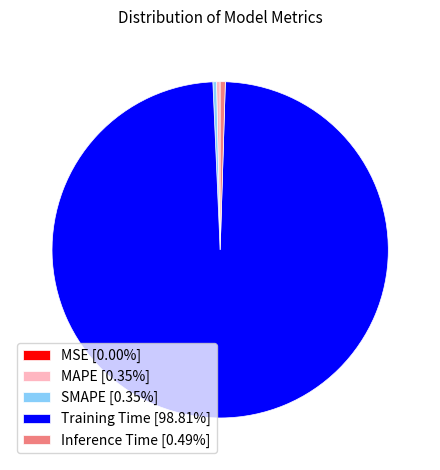

Which category accounts for the majority?

Training Time